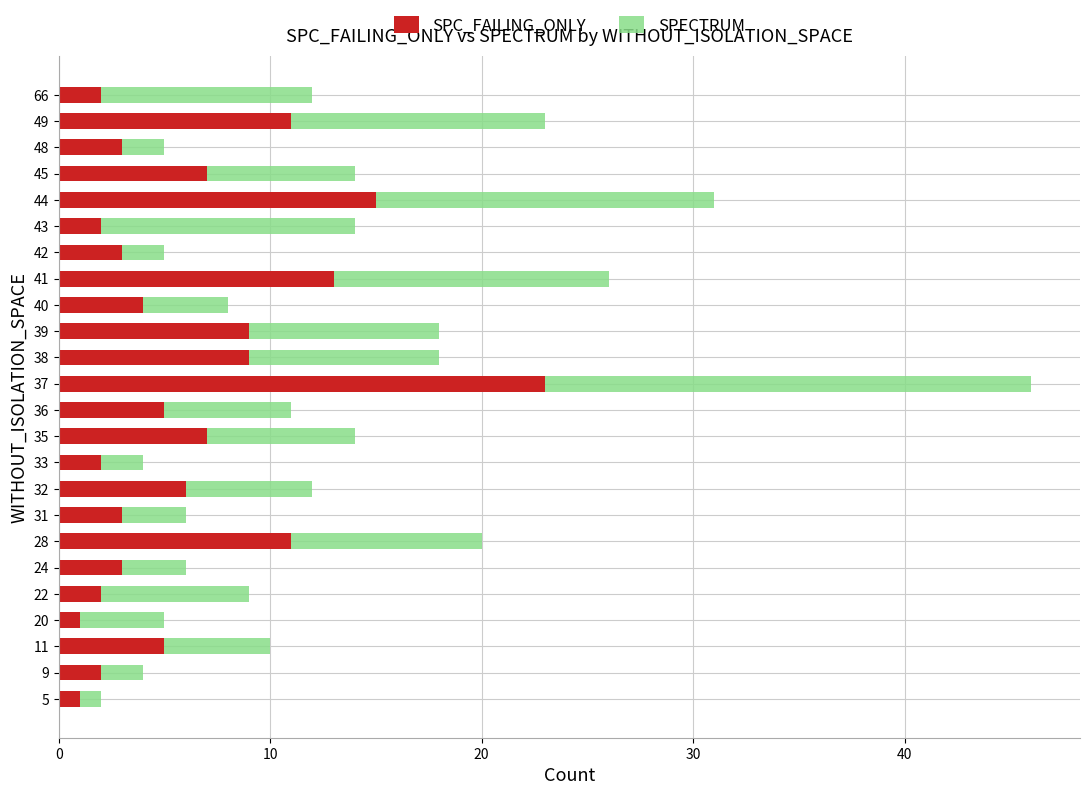

Read the SPC_FAILING_ONLY value at 38.

9